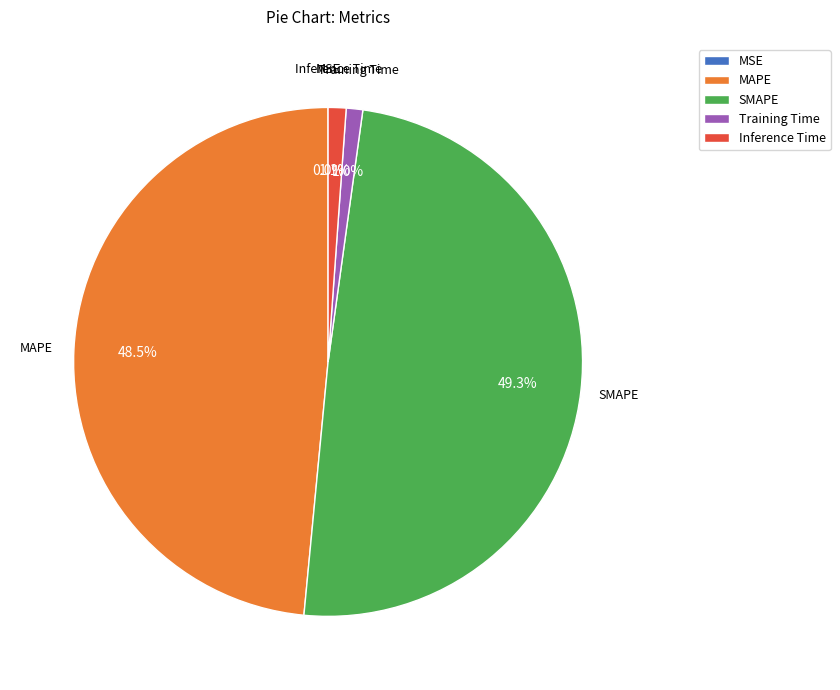

To the nearest percent, what is the average slice percentage?

20%